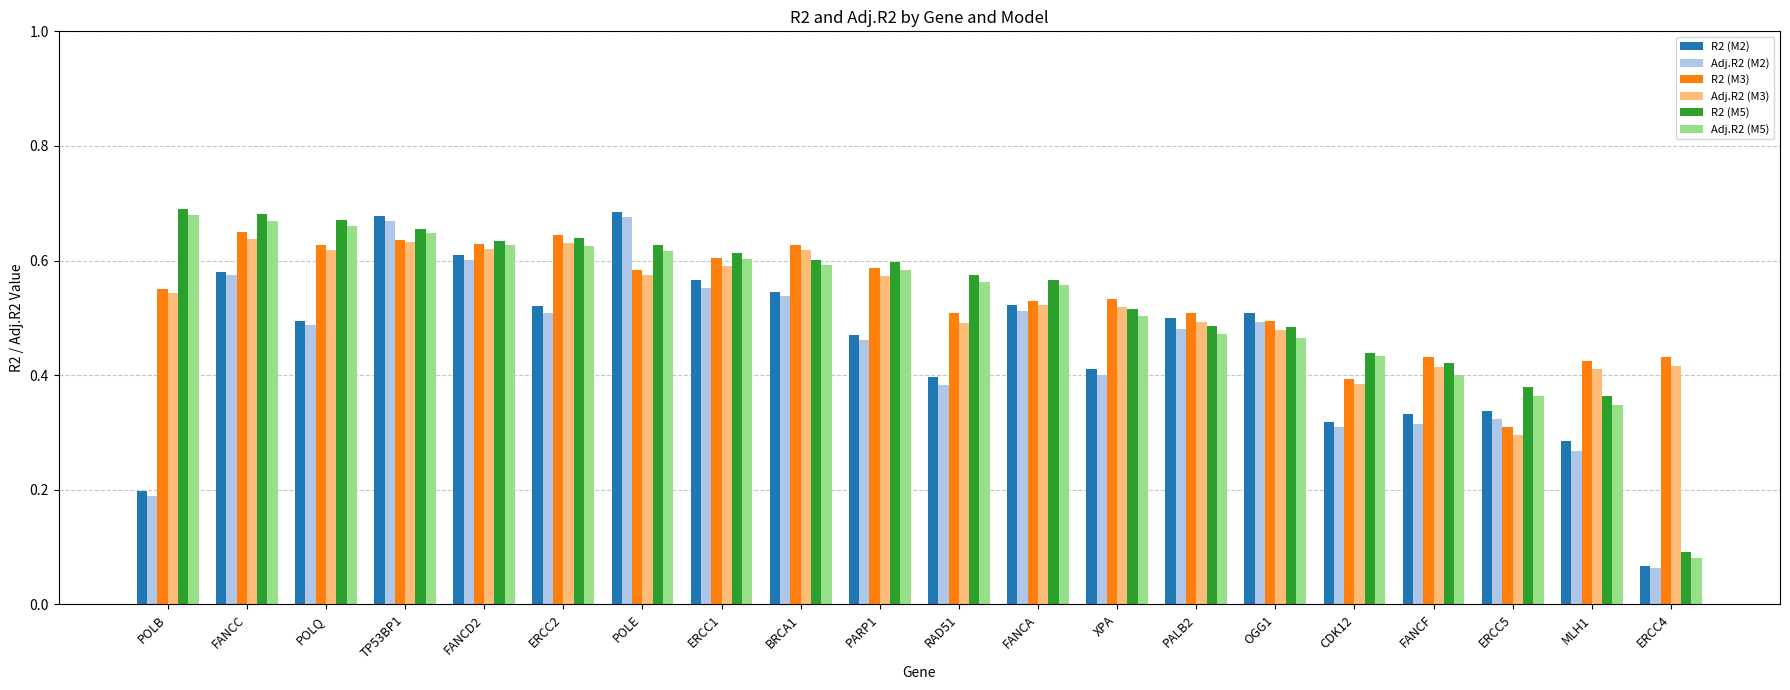

At which category does the chart reach its minimum across all series?

ERCC4